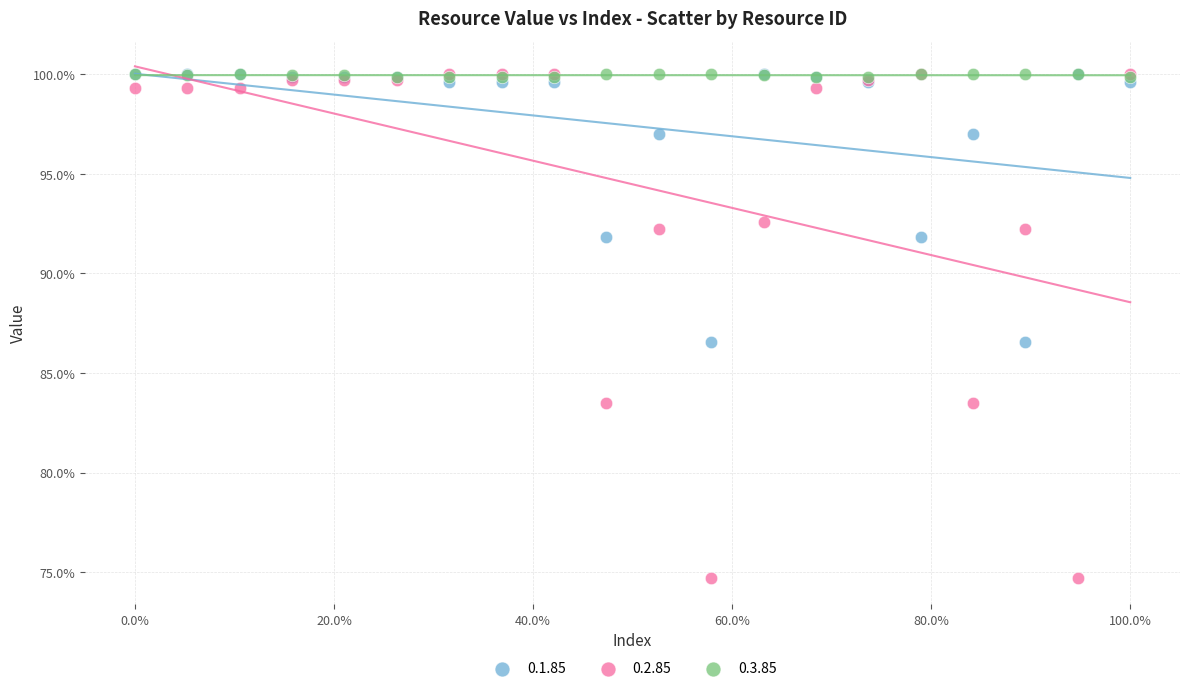

What are all the series names shown in the legend?

0.1.85, 0.2.85, 0.3.85